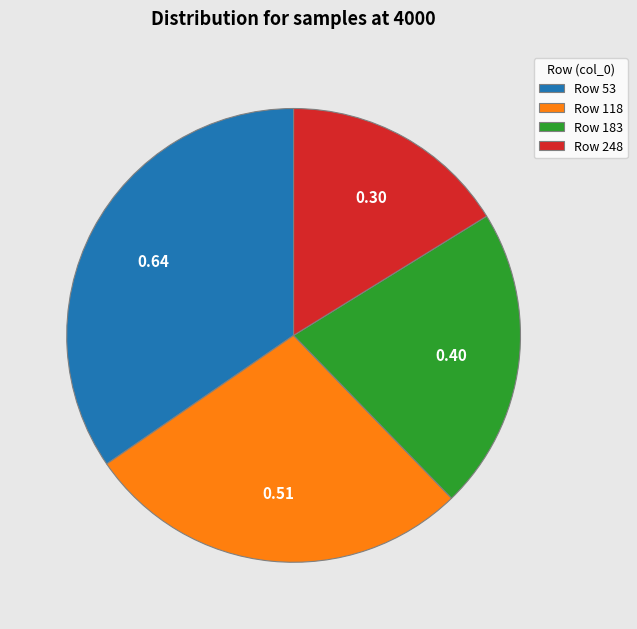

Is the sum of Row 53 and Row 248 greater than half?

Yes